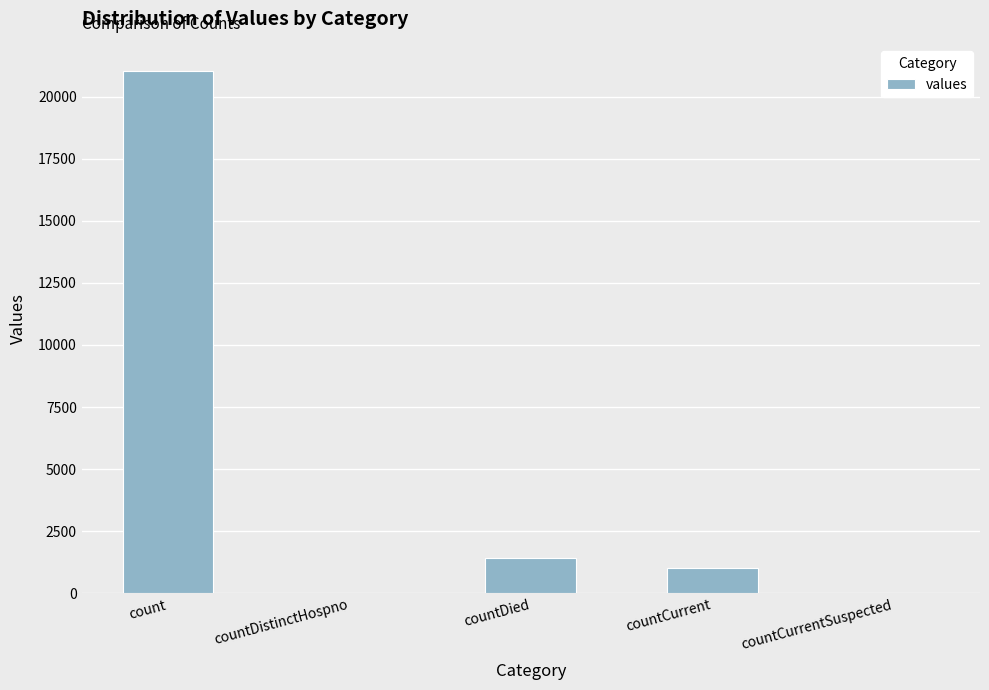

Which label corresponds to the largest value in the chart?

count